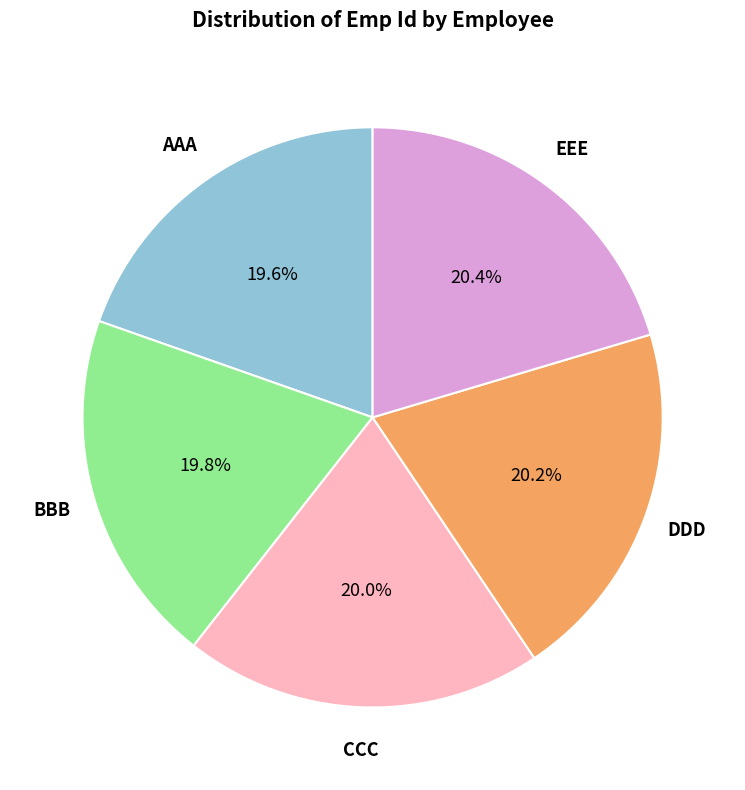

Does any single category account for the majority?

No